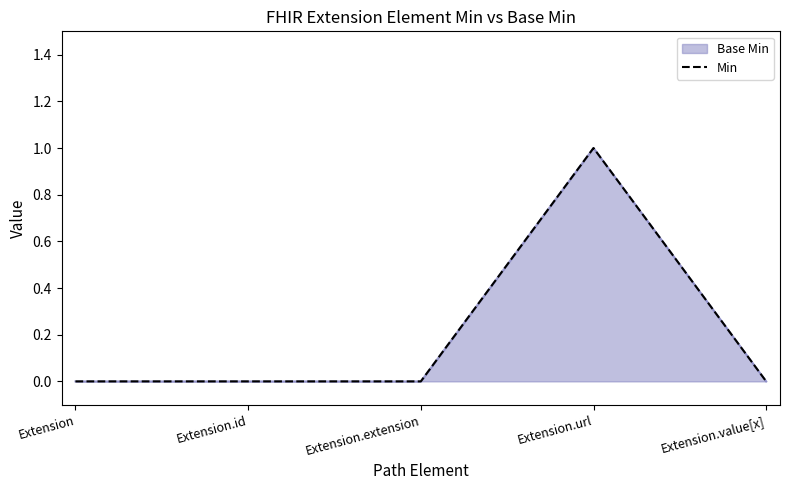

What is the label of the 4th point from the right?

Extension.id